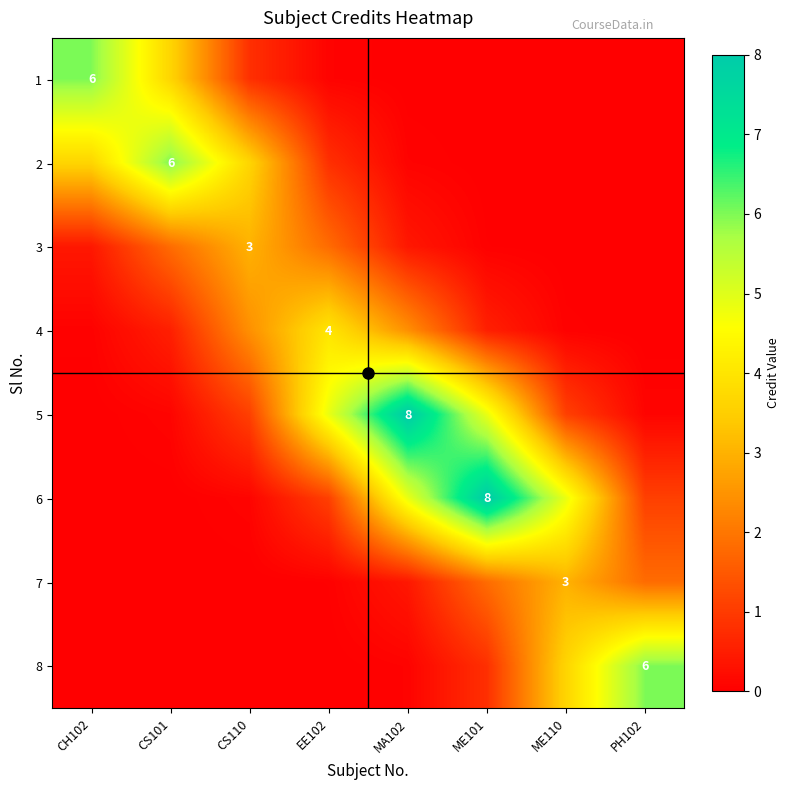

What is the sum of all 7 values?

7.1